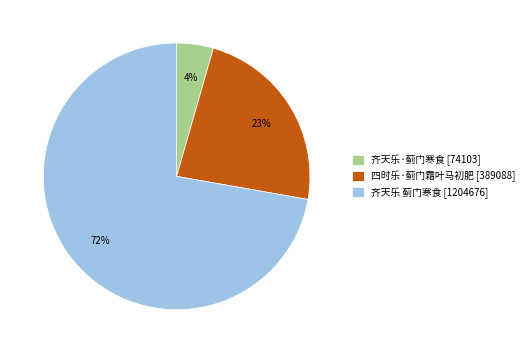

Rank the categories by value from highest to lowest.

齐天乐 蓟门寒食, 四时乐·蓟门霜叶马初肥, 齐天乐·蓟门寒食